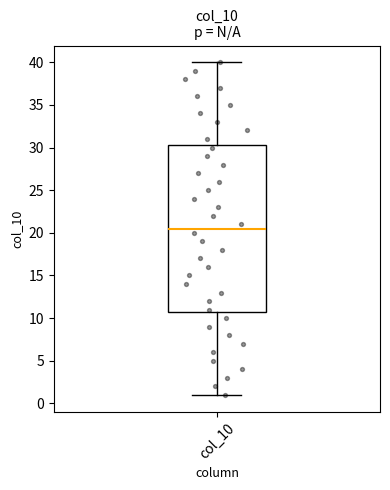

Transcribe this box plot: give where the median line is, the range the box spans, and where the two whiskers end, as read against the y-axis. The values are not printed on the chart, so give them approximately, as read against the axis.

median 20.5, box 11.0 to 30.5, whiskers 1.0 to 40.0